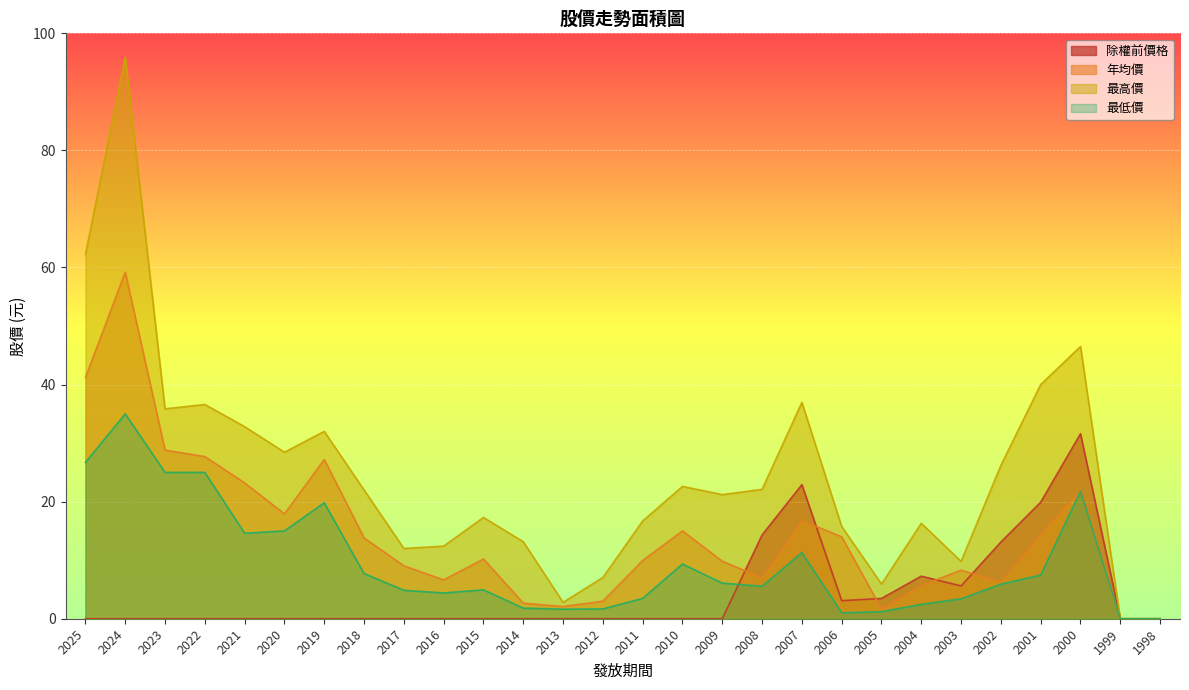

Does the chart display data point markers on the line(s)?

No